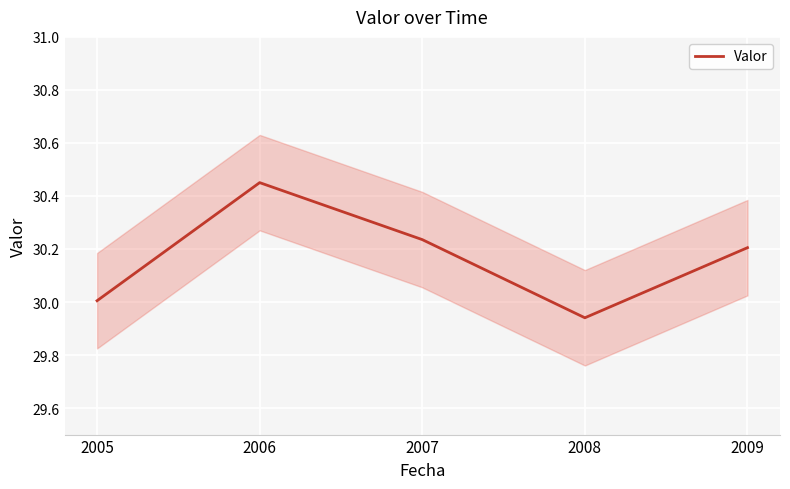

Count the number of data series in this chart.

1